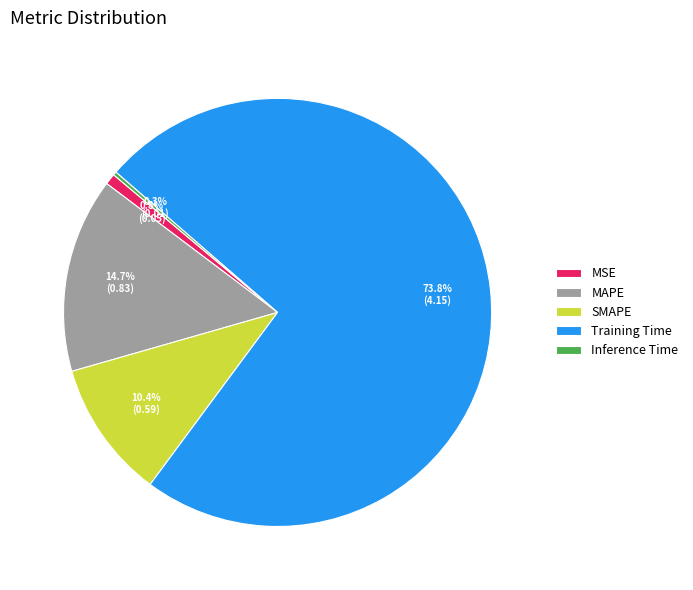

Which slice is the largest?

Training Time